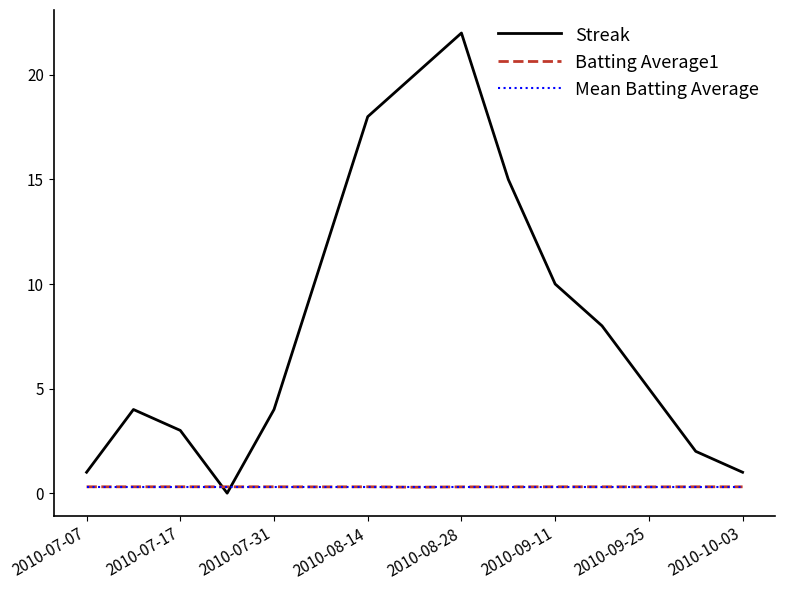

Which series has the widest spread of values?

Streak